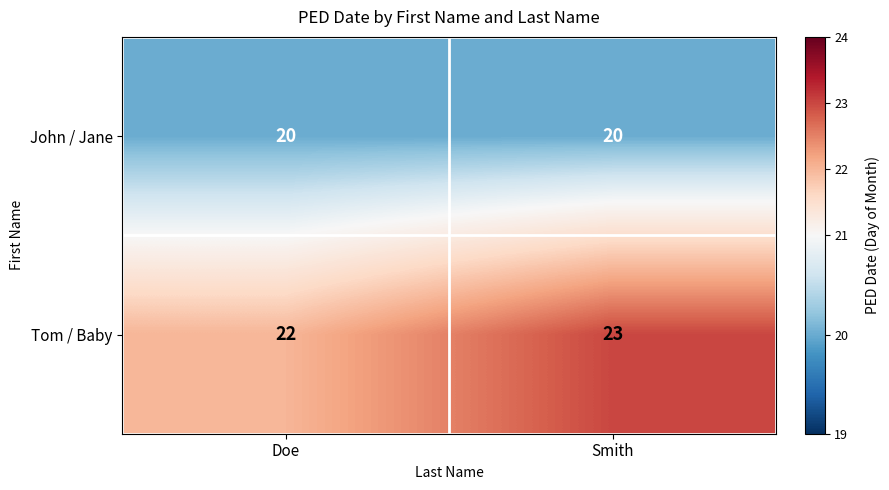

Which series changed the most between Doe and Smith?

Tom / Baby